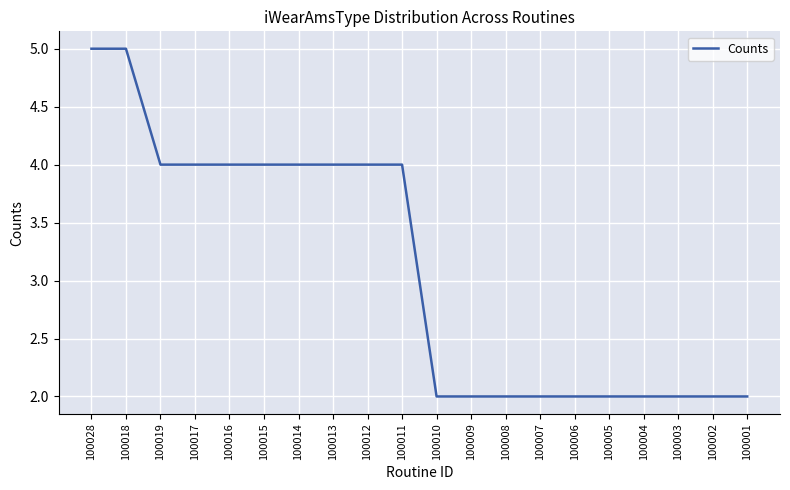

How many distinct data groups are displayed?

1